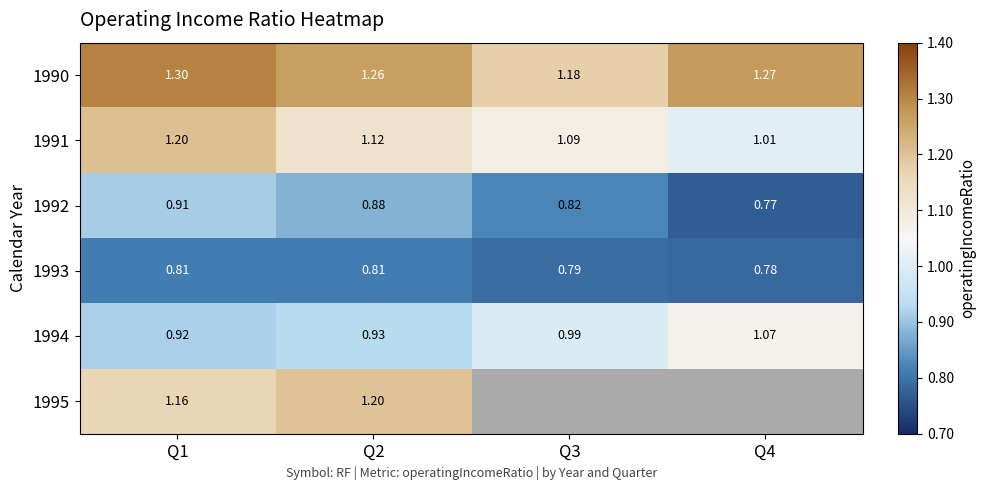

How many series are shown in this chart?

6